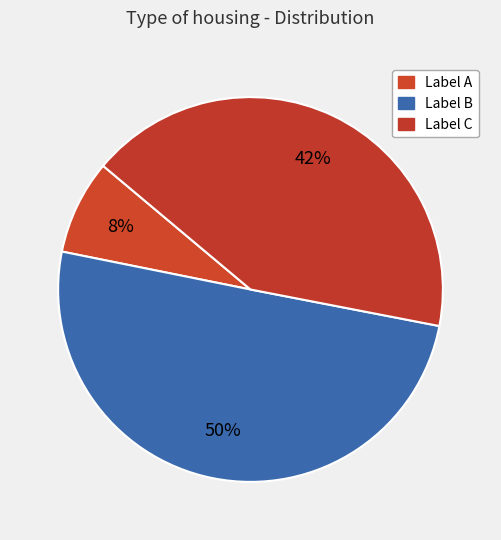

To the nearest percent, what is the average slice percentage?

33%